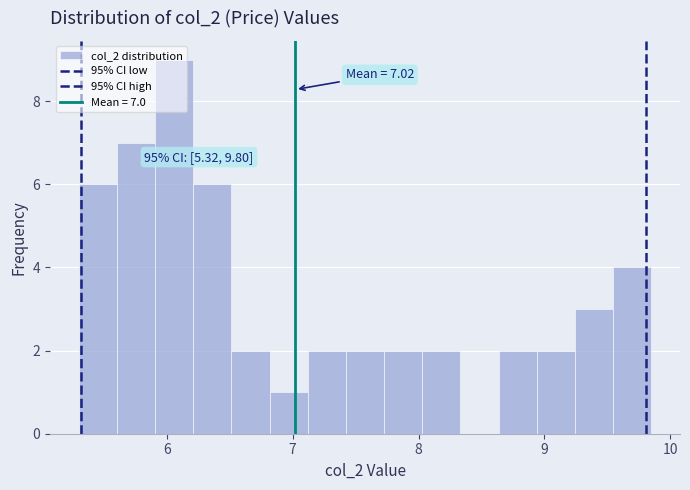

Around what value on the x-axis is the tallest bar? Give the approximate position of its centre, as read against the axis.

6.1